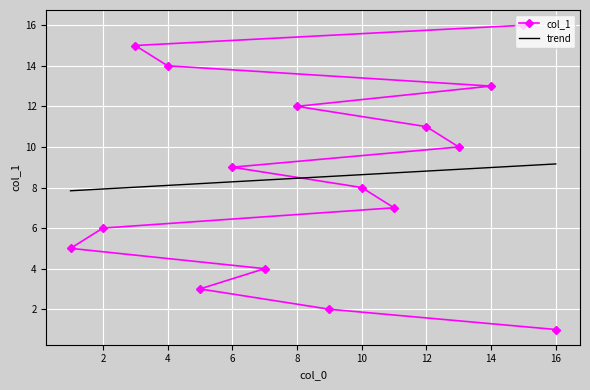

Which series has the widest spread of values?

col_1